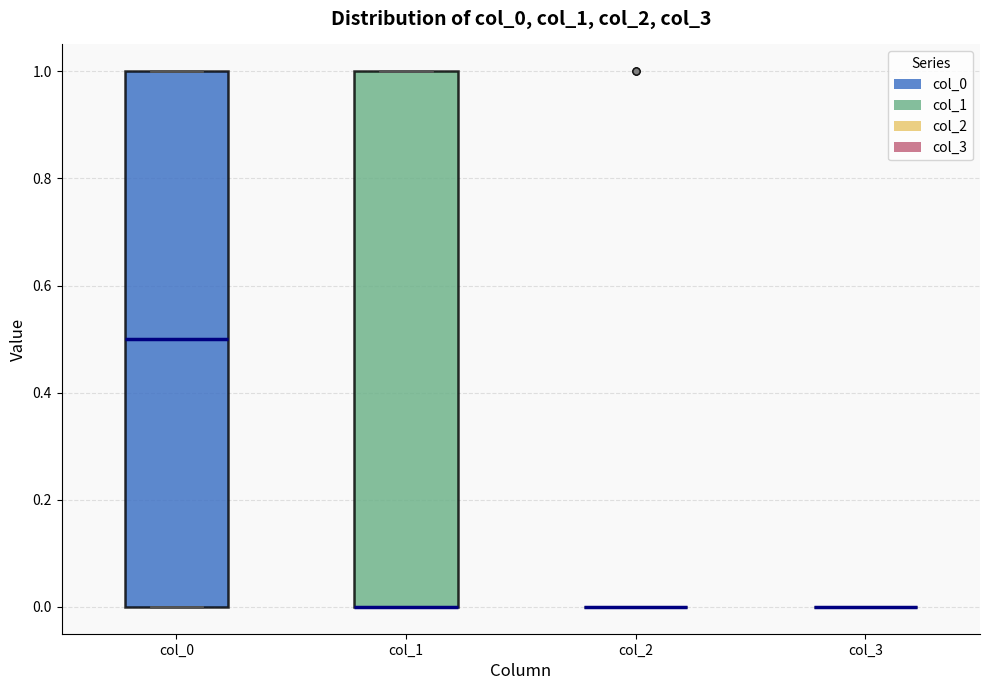

Reading left to right, transcribe this box plot: for each box, give where its median line is, the range the box spans, and where its two whiskers end, as read against the y-axis. The values are not printed on the chart, so give them approximately, as read against the axis.

col_0: median 0.5, box 0.0 to 1.0, whiskers 0.0 to 1.0
col_1: median 0.0 (drawn on the box's lower edge), box 0.0 to 1.0, whiskers 0.0 to 1.0
col_2: box collapsed to a line at 0.0, whiskers 0.0 to 0.0
col_3: box collapsed to a line at 0.0, whiskers 0.0 to 0.0